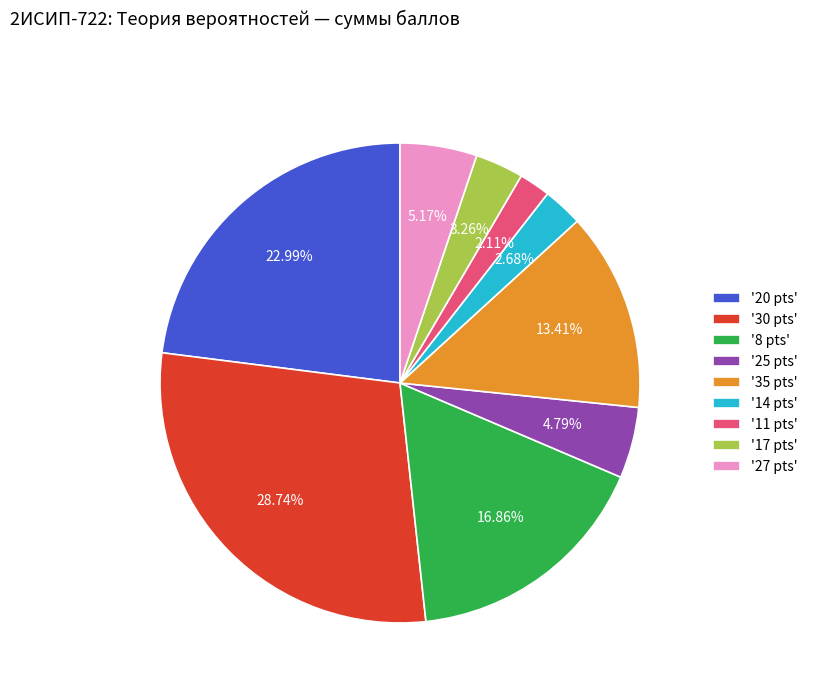

Is there any slice that represents more than half of the pie?

No